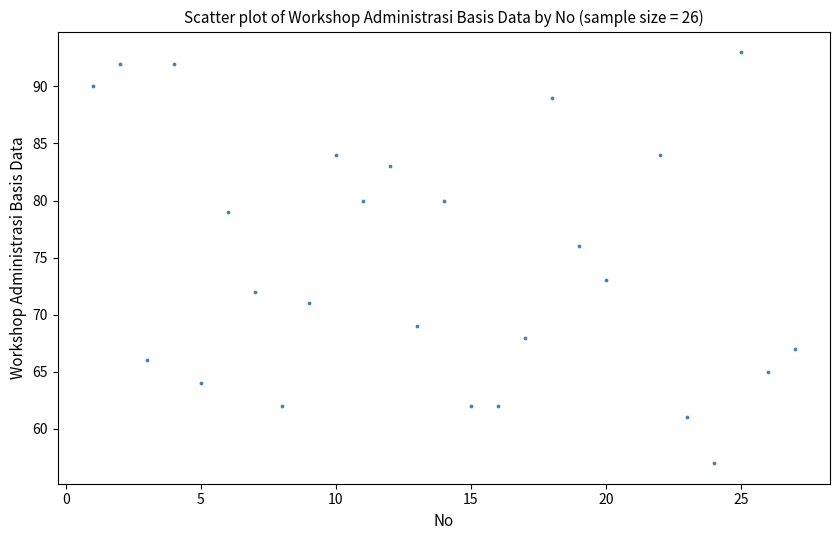

What is the range of Y values (max minus min)?

36